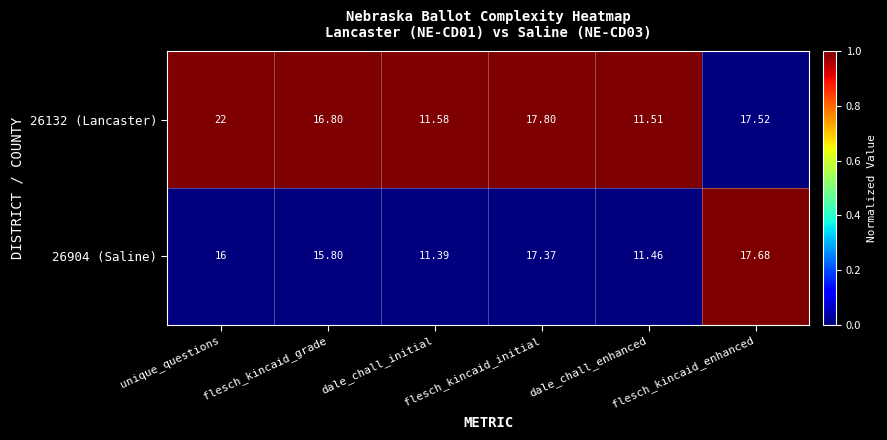

How many categories are shown in the chart?

6